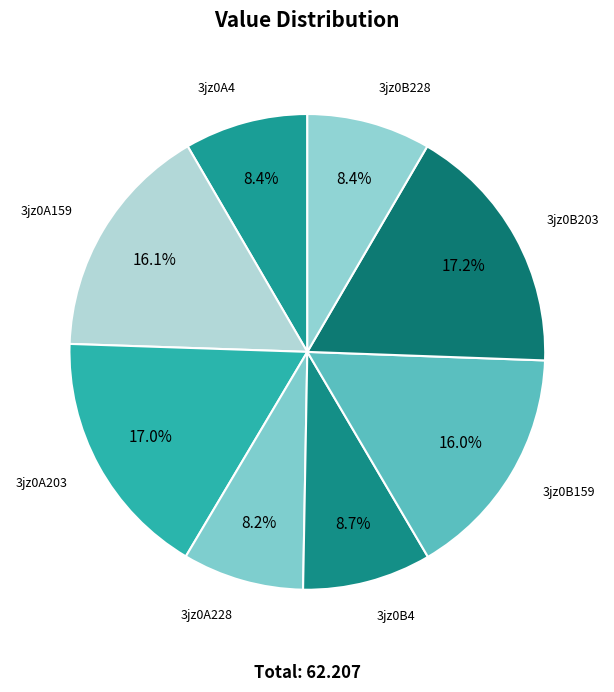

To the nearest percent, what is the average slice percentage?

12%